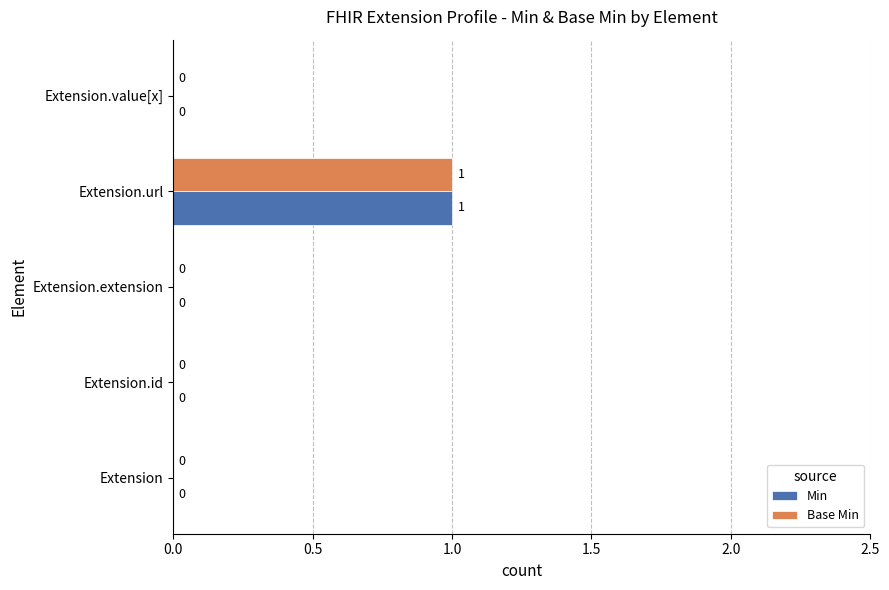

Is the value of Base Min at Extension.url greater than the value of Min at Extension.value[x]?

Yes